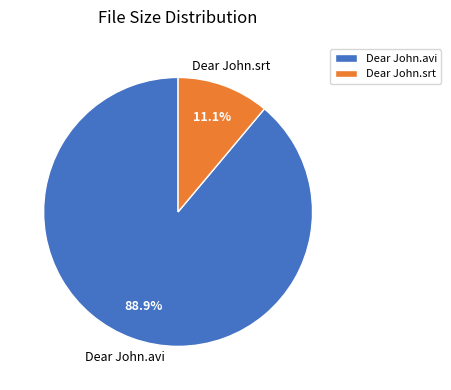

How many slices are in this pie chart?

2